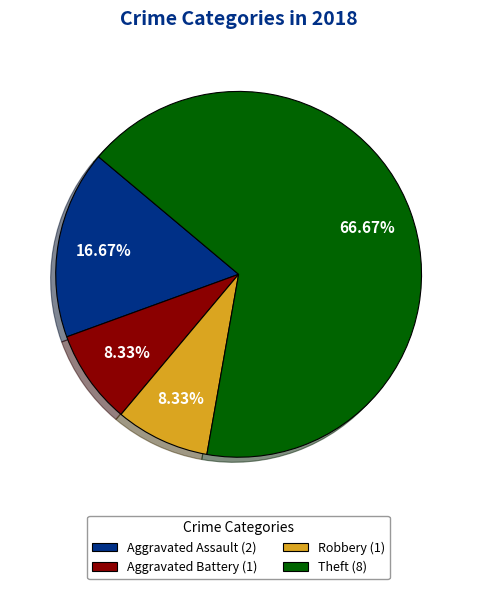

What is the total percentage of Aggravated Assault and Aggravated Battery?

25.0%